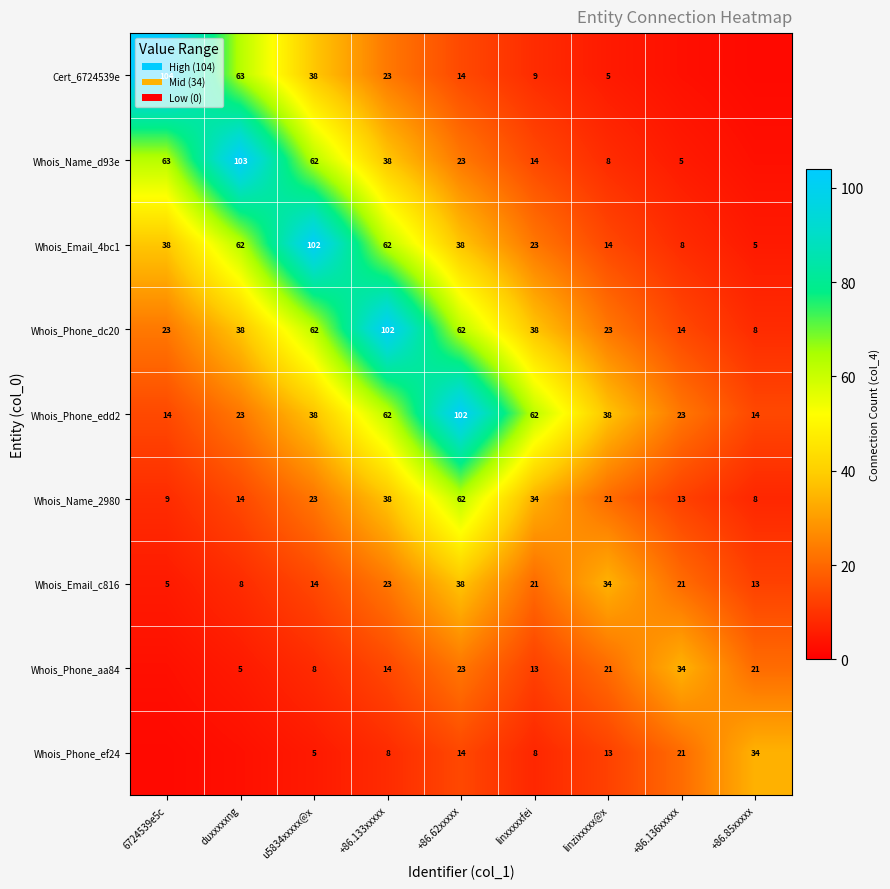

Is the value of Cert_6724539e at linzixxxxx@x greater than the value of Whois_Phone_edd2 at +86.133xxxxx?

No